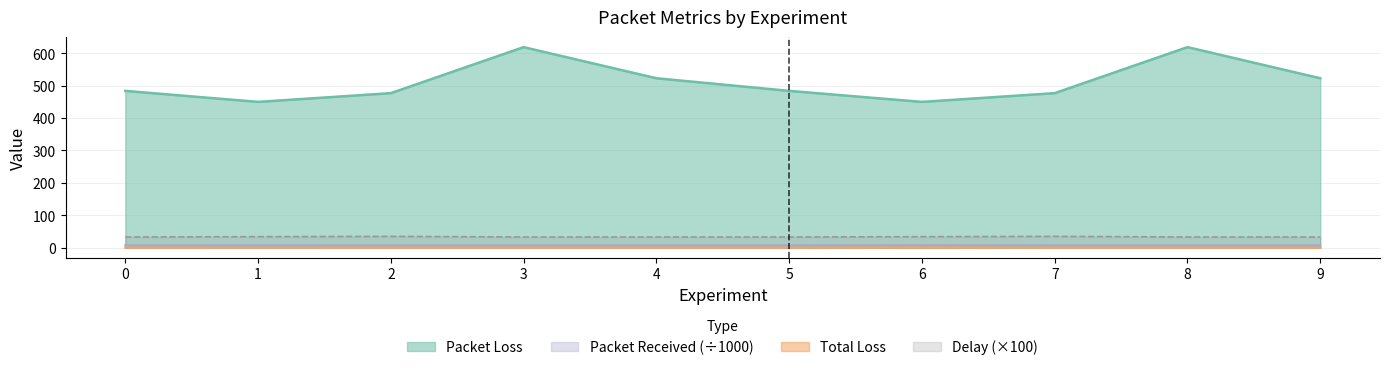

True or false: Packet Loss and Packet Received intersect in this chart.

False